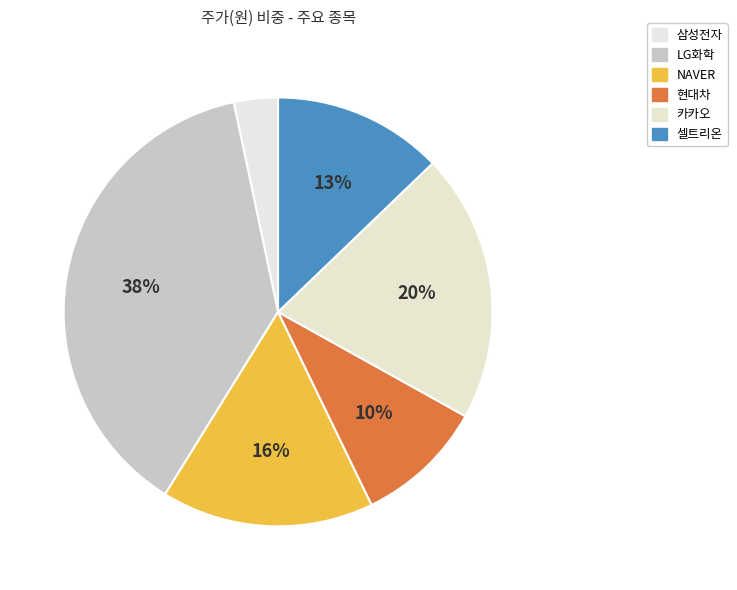

To the nearest percent, what is the difference between the NAVER and 현대차 slice percentages?

6%